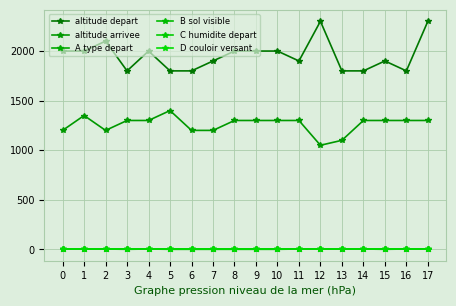

Does the chart have visible grid lines?

Yes